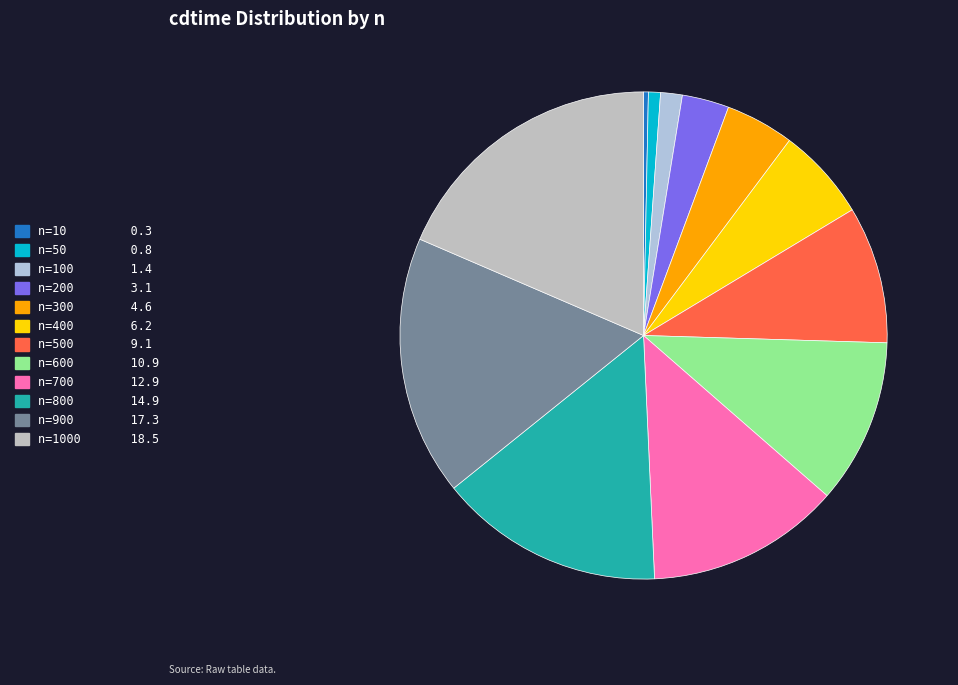

Is there a majority slice in this chart?

No